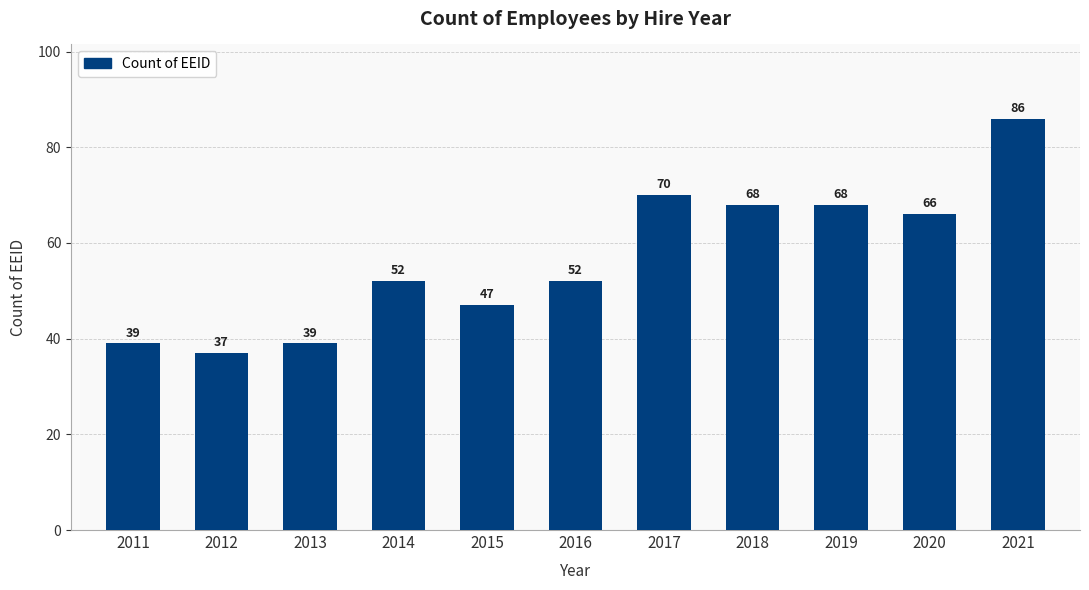

What is the value of the 4th bar from the left?

52